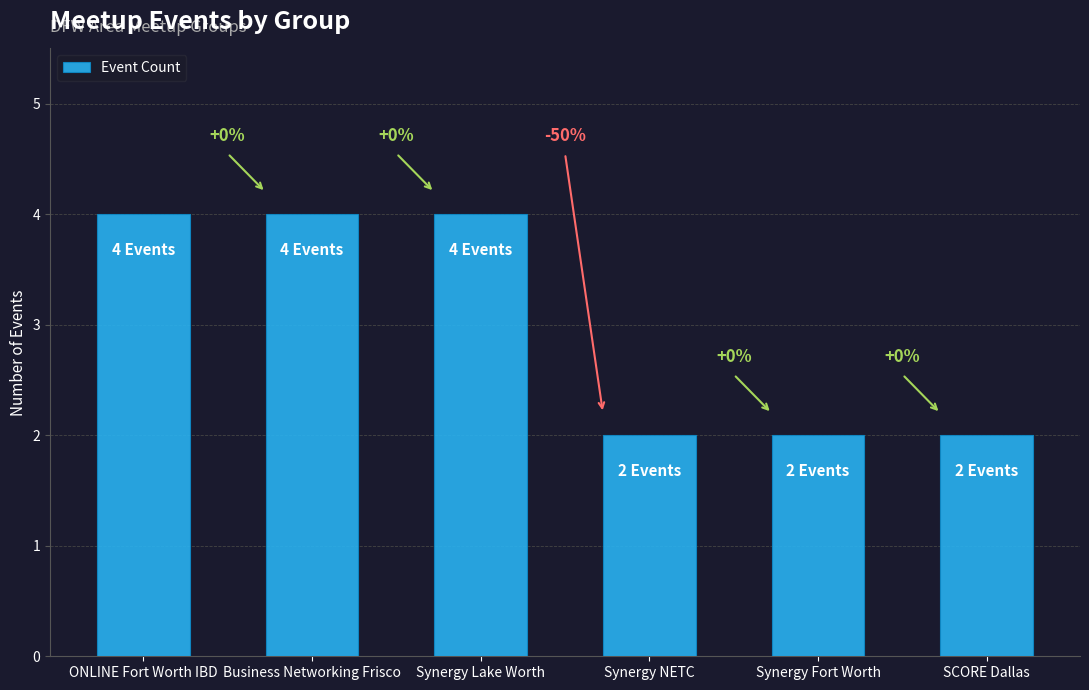

Reading left to right, list all the values displayed in this chart.

4	4	4	2	2	2